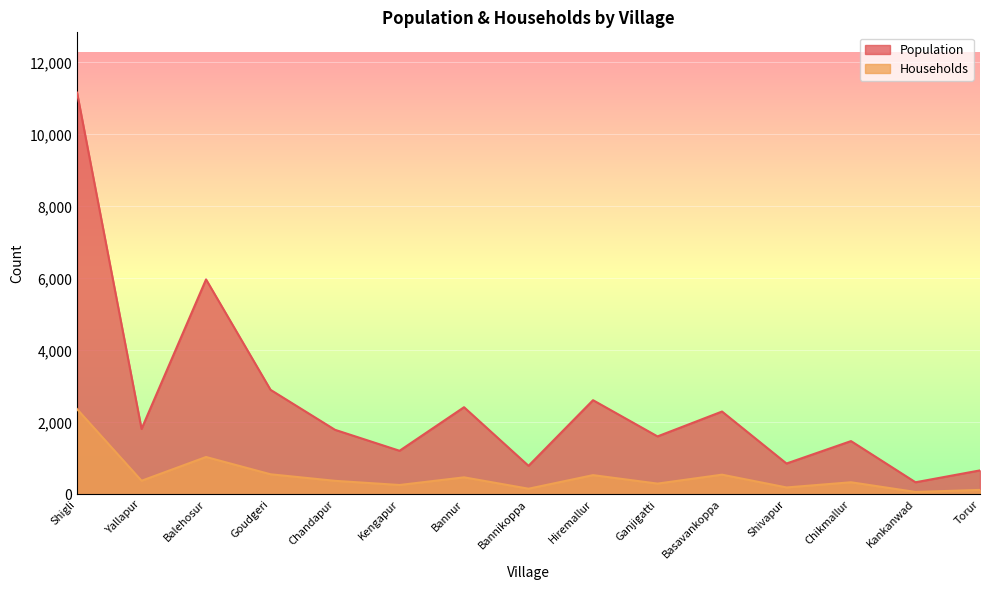

At which label does Households reach its minimum?

Kankanwad